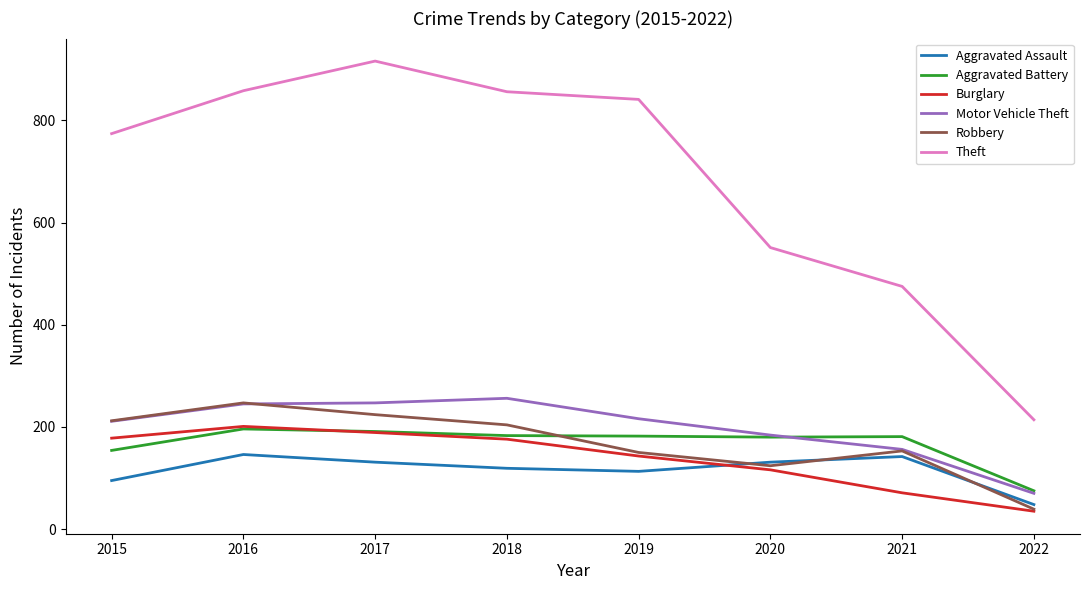

True or false: Theft and Burglary cross at least once.

False